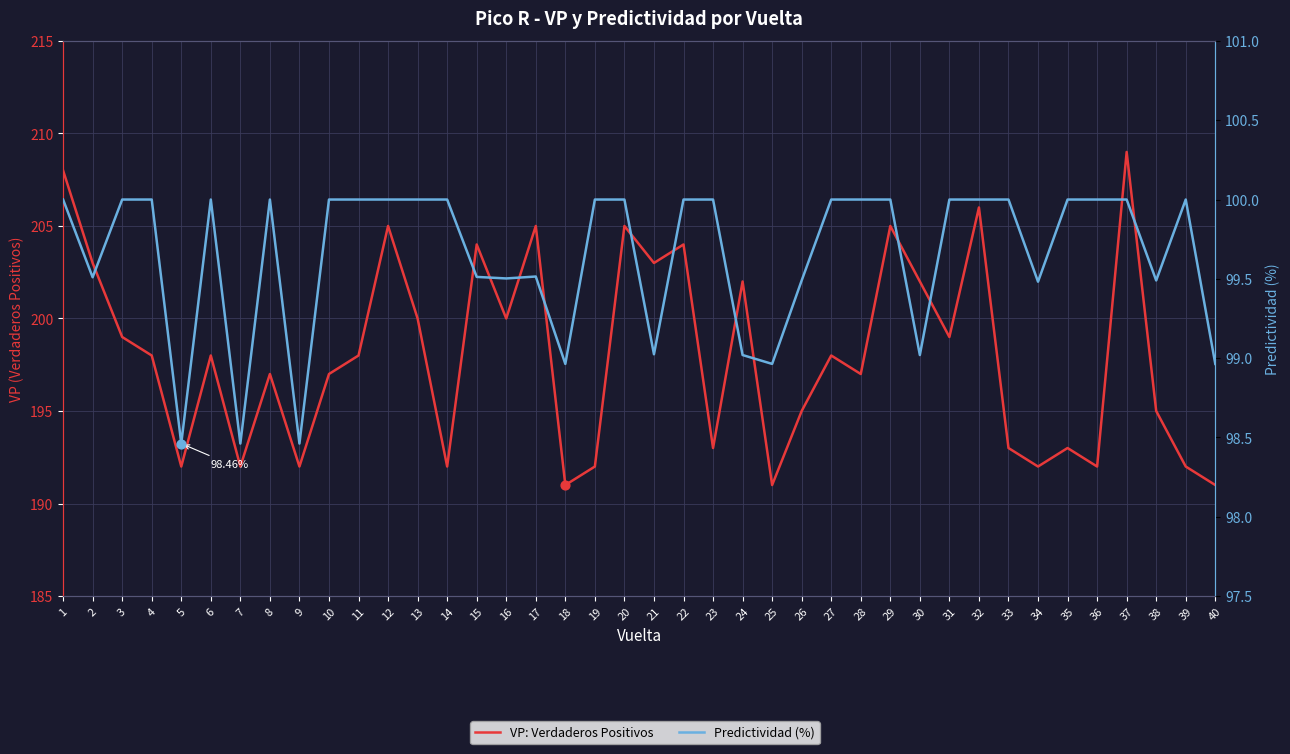

What is the total value across all series at 12?

305.0